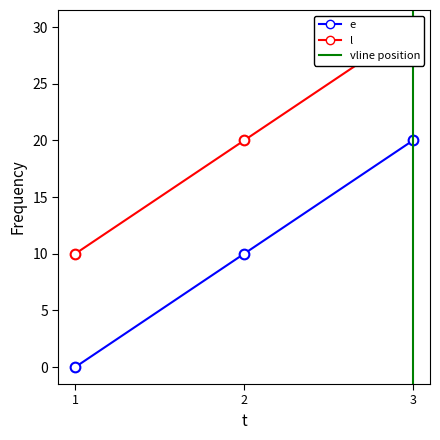

How many e values are between 0 and 20?

3